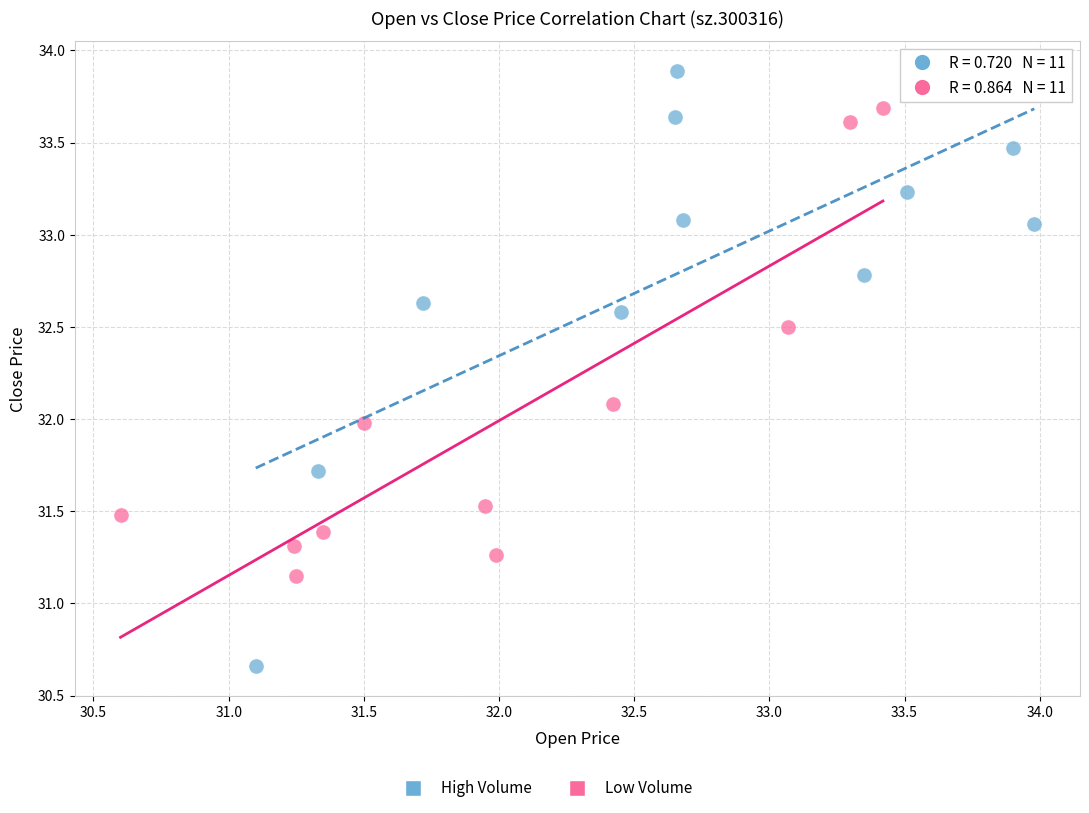

Which series has the widest spread of Y values?

High Volume